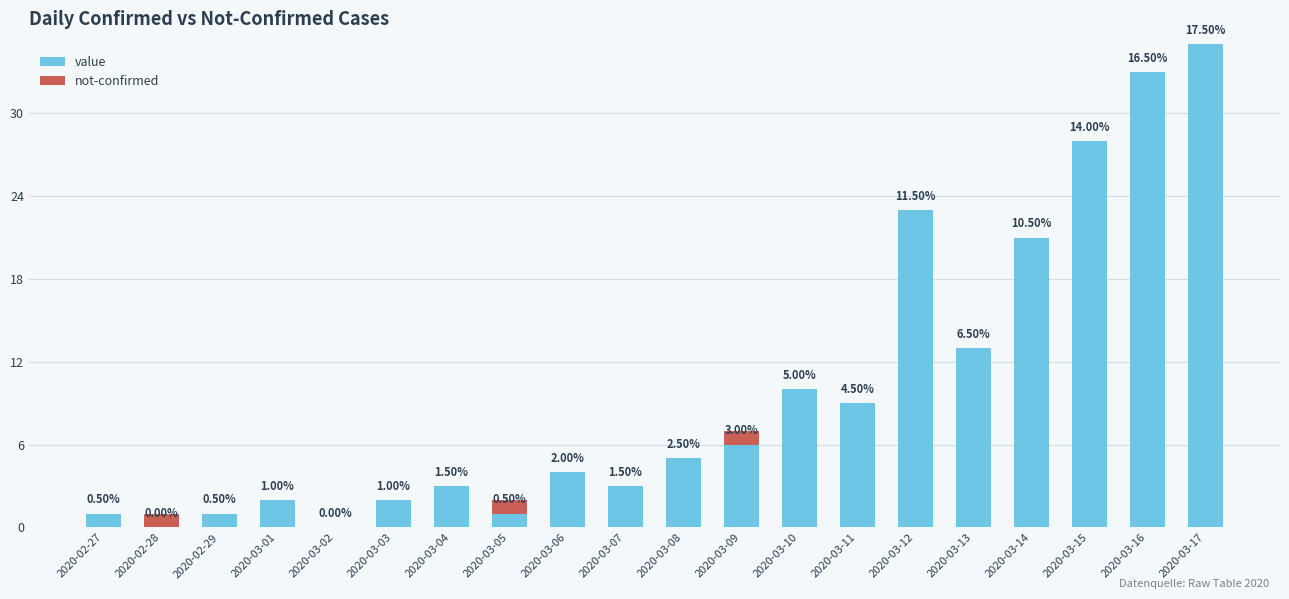

Are the bars grouped side by side (vs. stacked)?

No